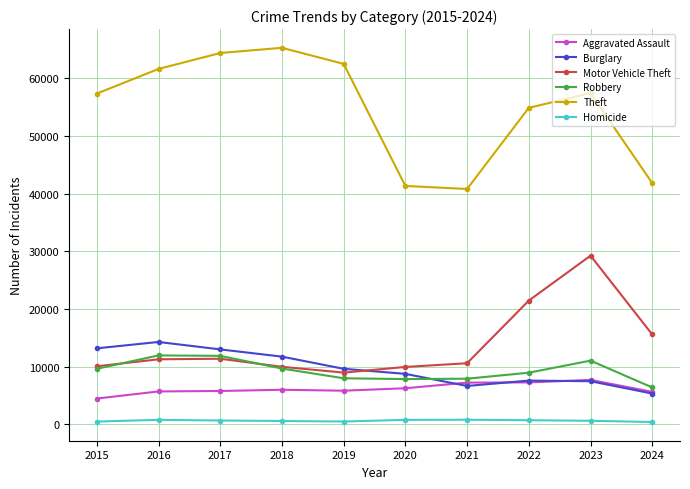

At which label is Theft closest to 53051?

2022